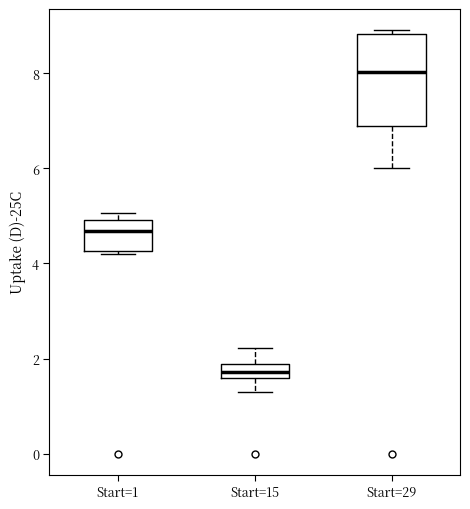

Where is the upper edge of the box for Start=15 on the y-axis? The values are not printed on the chart, so give them approximately, as read against the axis.

1.8